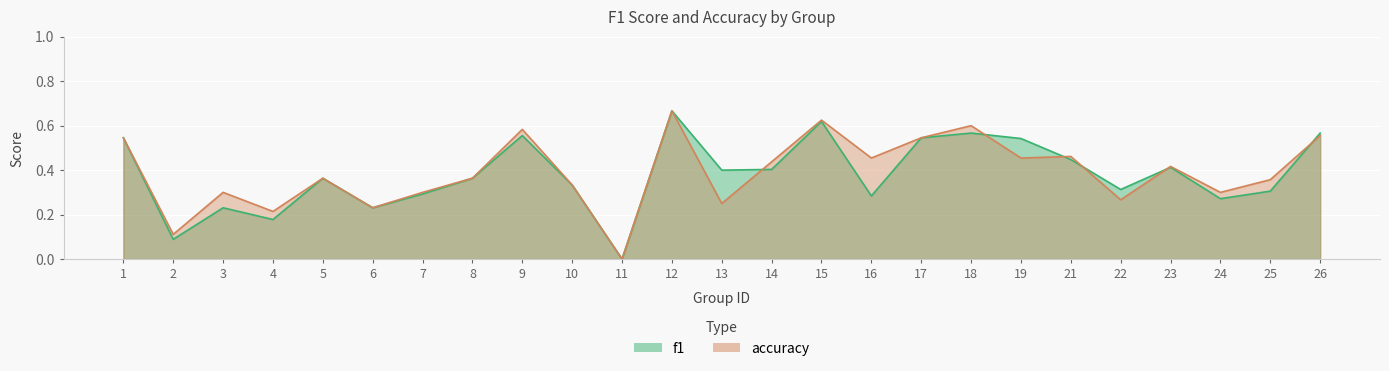

What is the average value of the accuracy series?

0.4